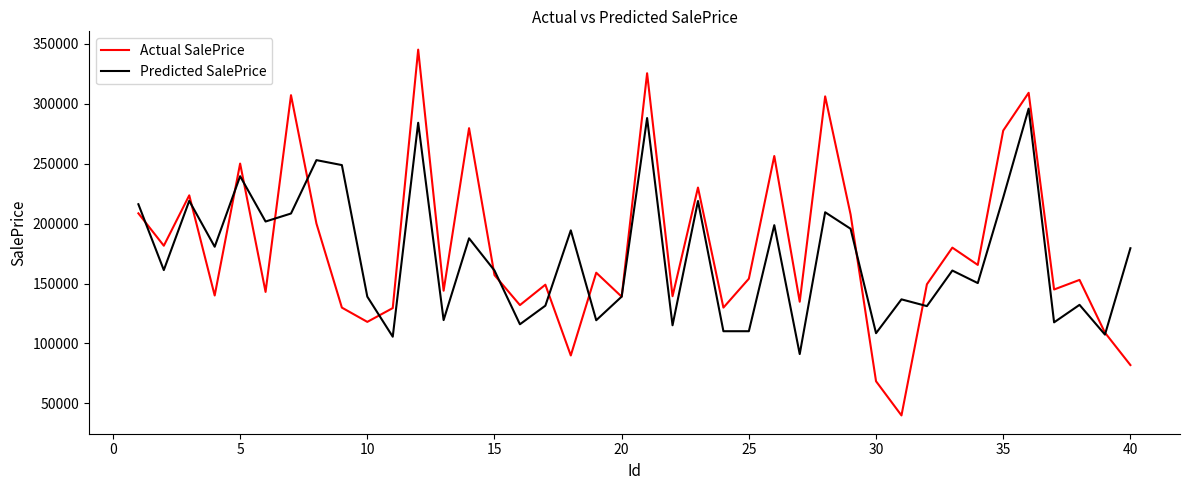

Which series has the largest range (max minus min)?

Actual SalePrice